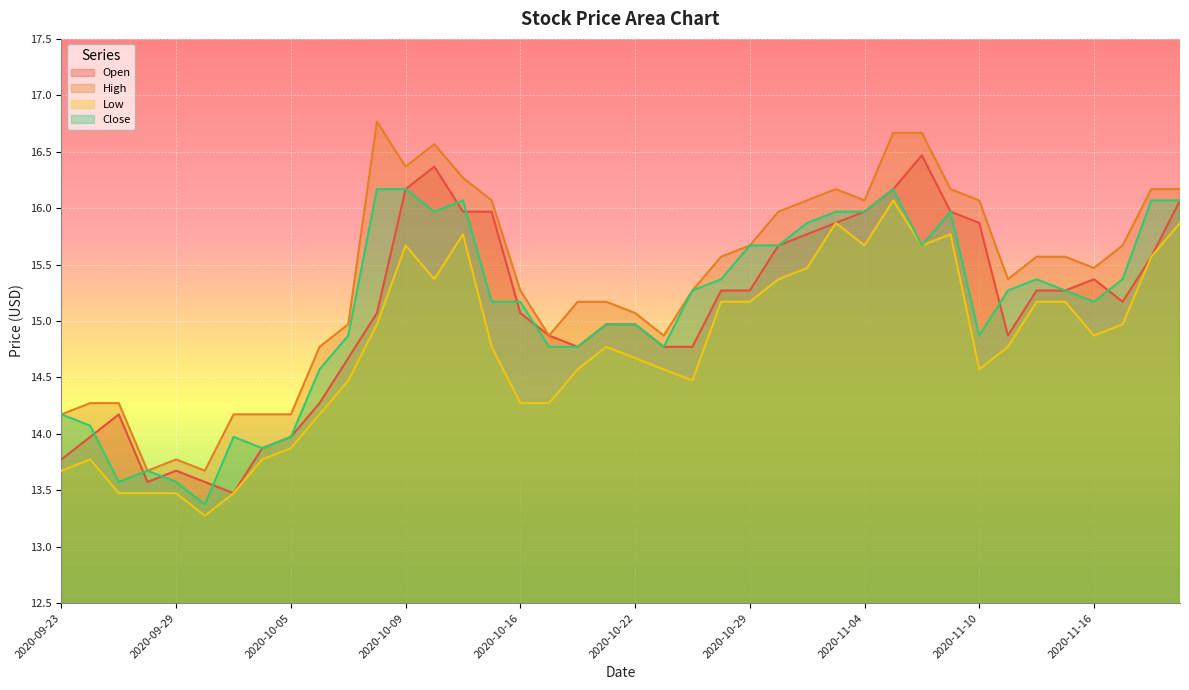

Which series has the largest total across all categories?

High